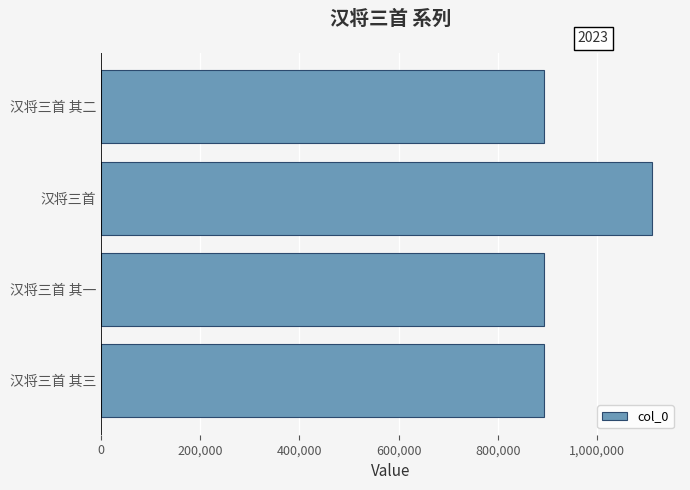

What is the ratio of the value at 汉将三首 其三 to the value at 汉将三首?

0.8